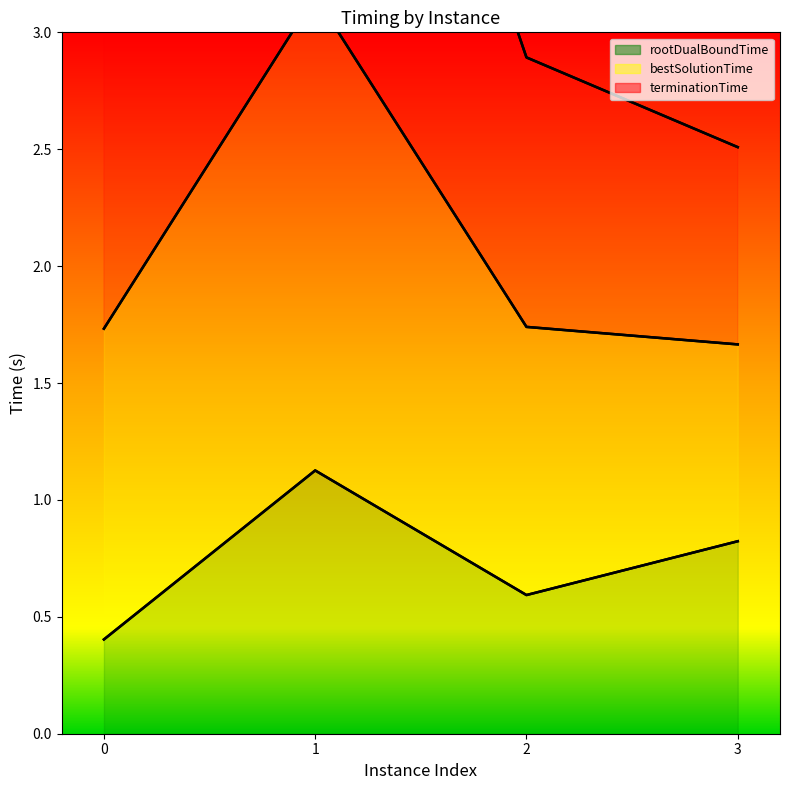

What value does the terminationTime series have at 3?

2.5